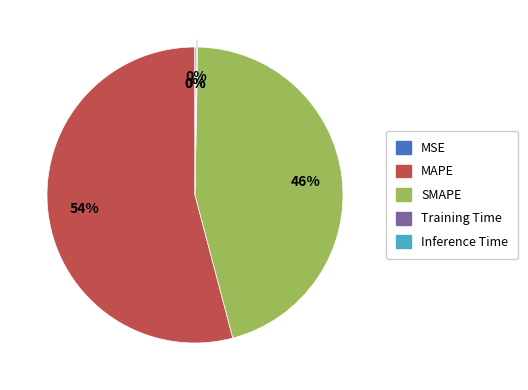

To the nearest percent, what portion does SMAPE represent?

46%